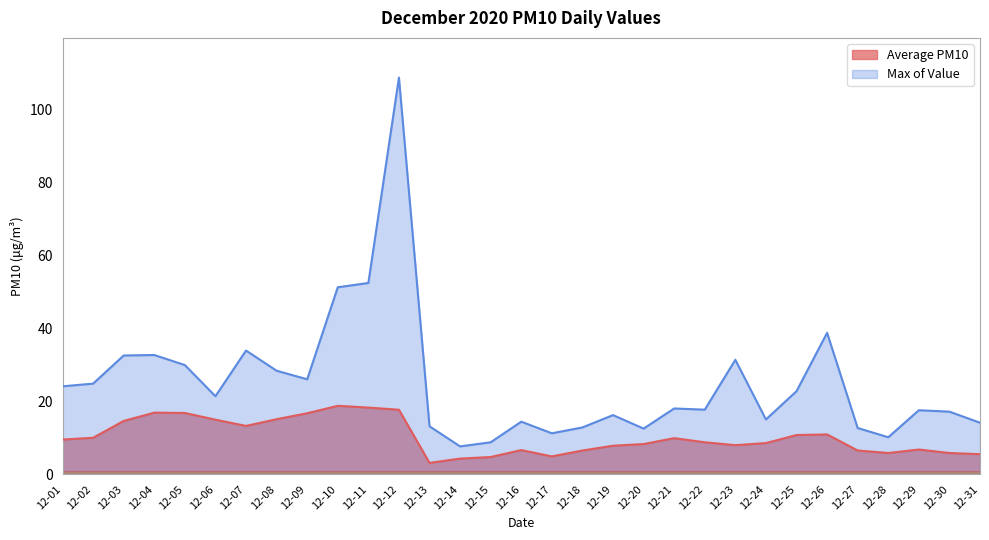

What is the difference between the highest and lowest values at 12-01?

14.6